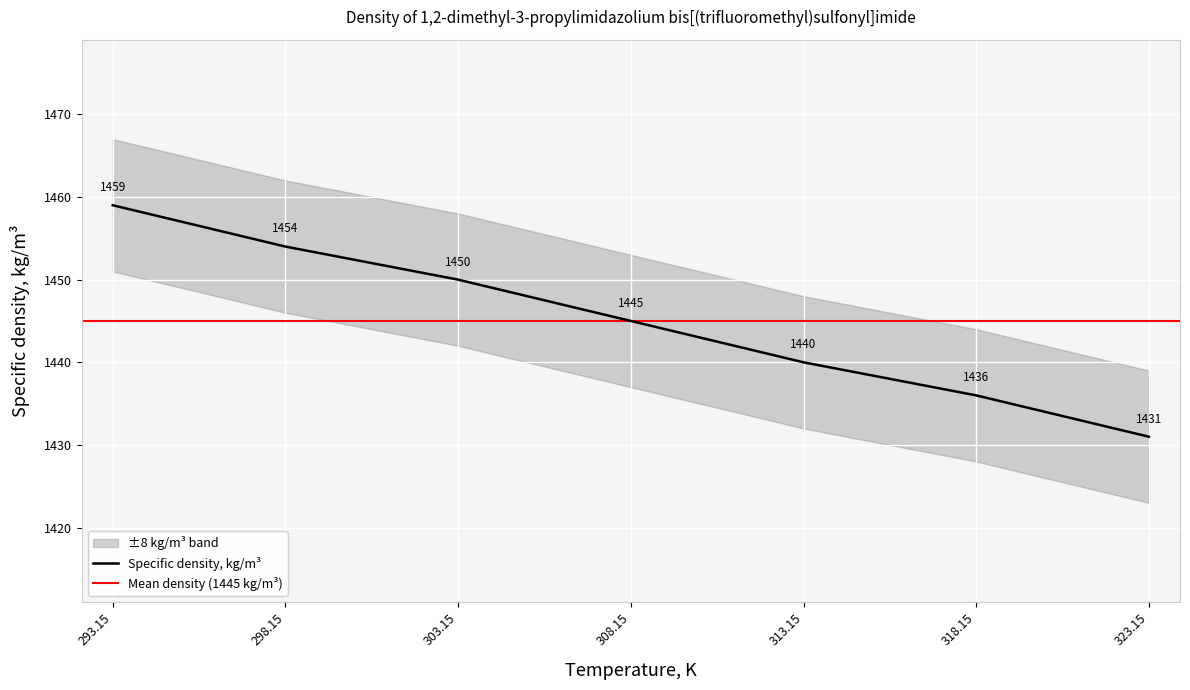

What is the difference between the values at 308.15 and 298.15?

9